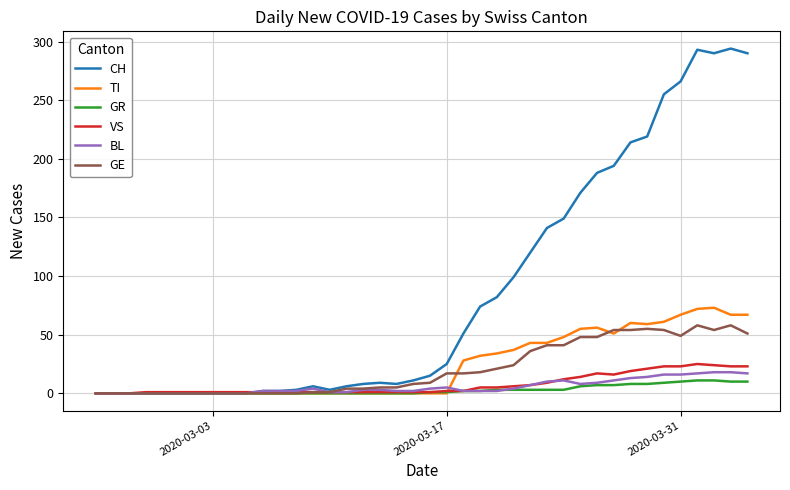

Which series has the widest spread of values?

CH